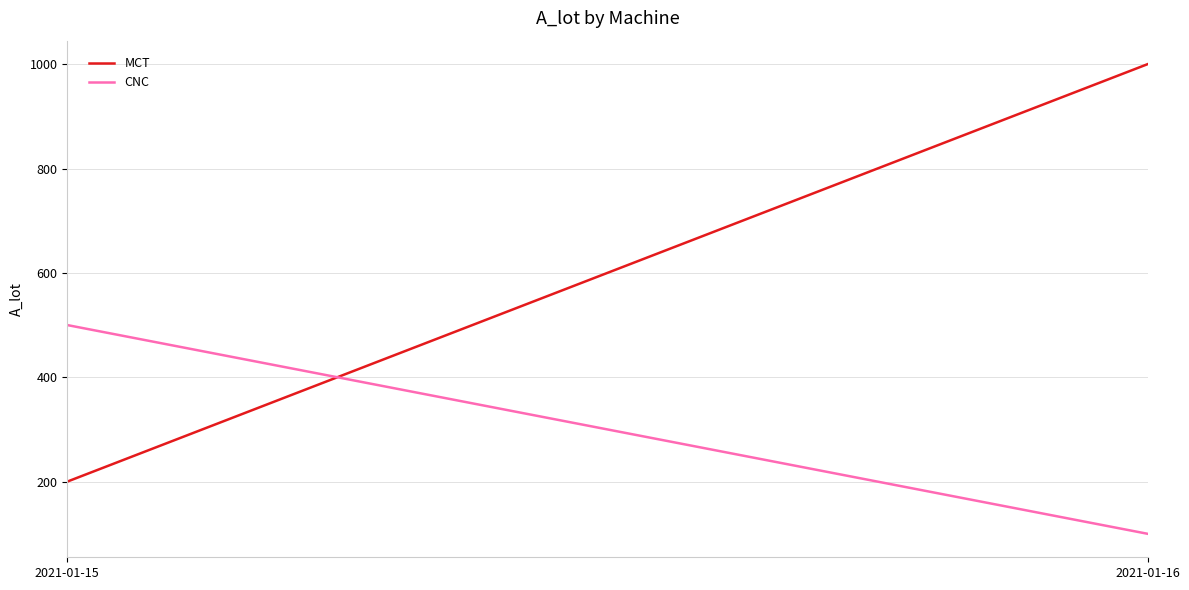

Which series has the widest spread of values?

MCT